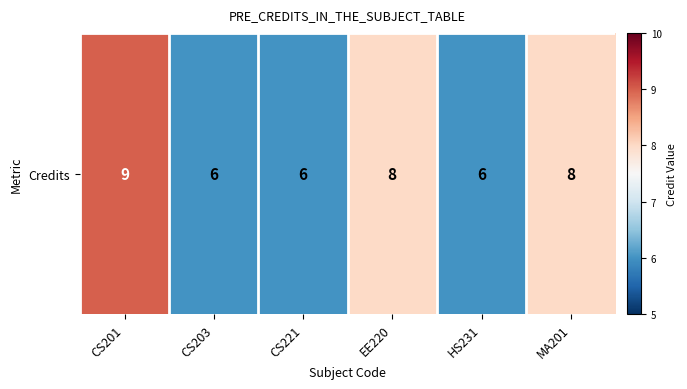

What is the difference between the maximum and second lowest values?

3